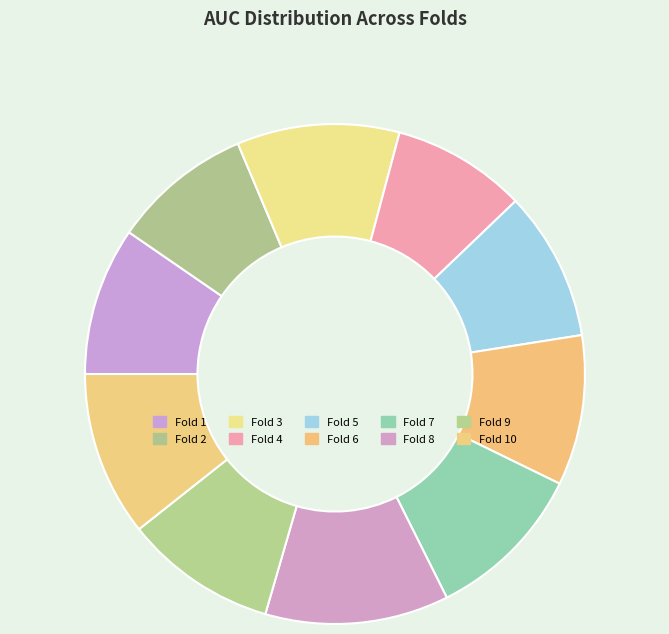

To the nearest percent, what is the combined percentage of Fold 6 and Fold 2?

19%